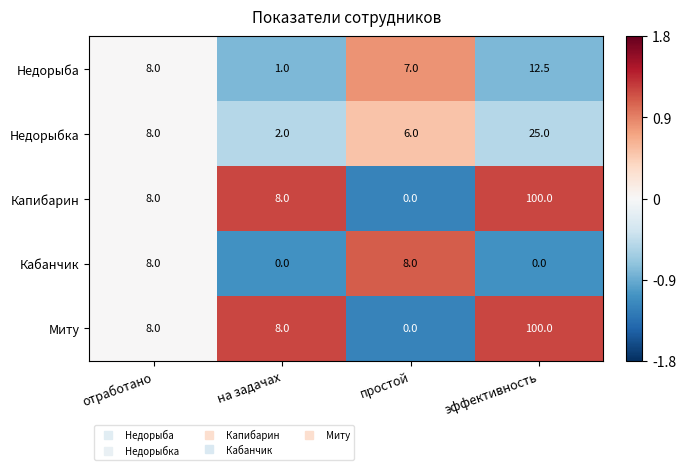

True or false: Недорыба has a value of 13.8 at отработано.

False